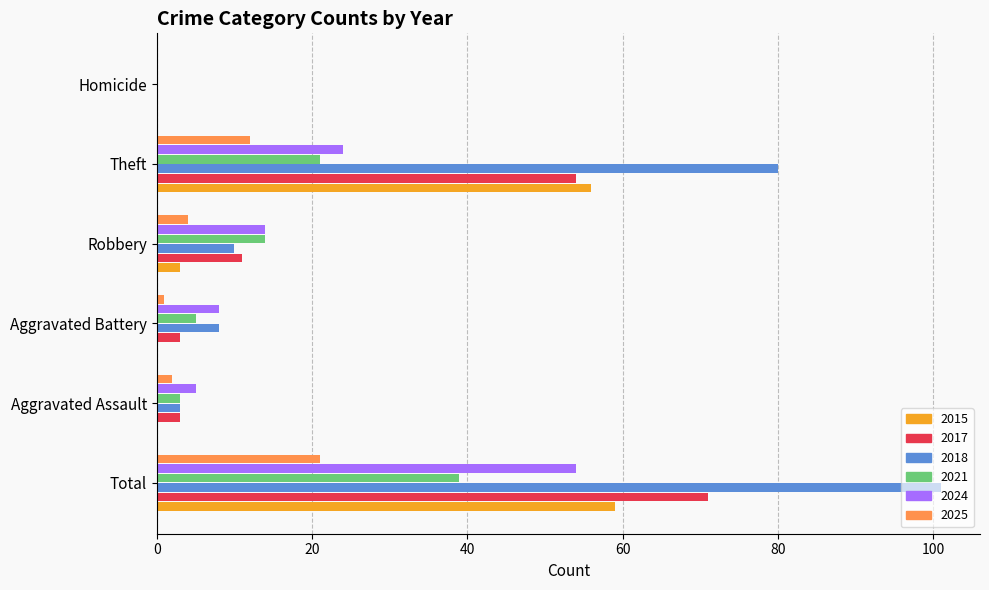

What is the maximum value shown in the chart?

101